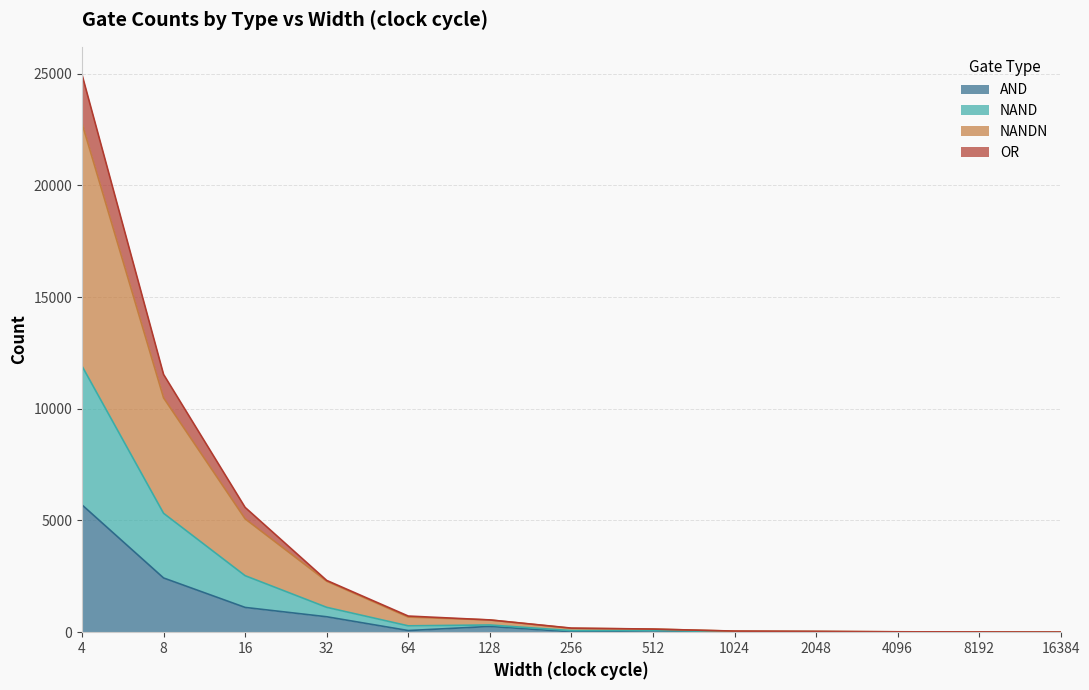

At which category is the sum across all series the highest?

4